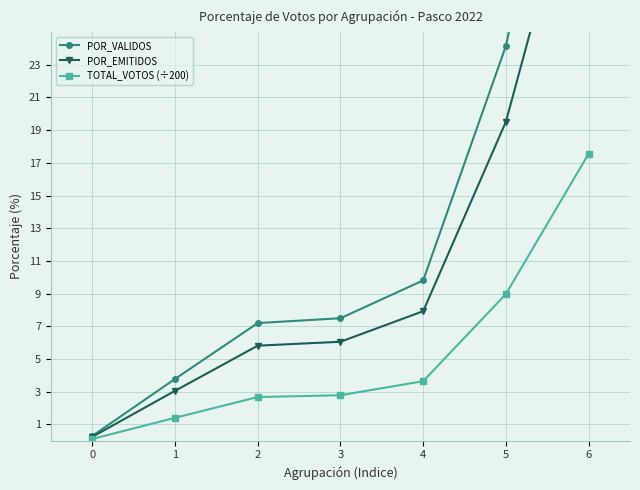

What is the difference between the second highest and minimum values in the TOTAL_VOTOS (÷200) series?

8.9